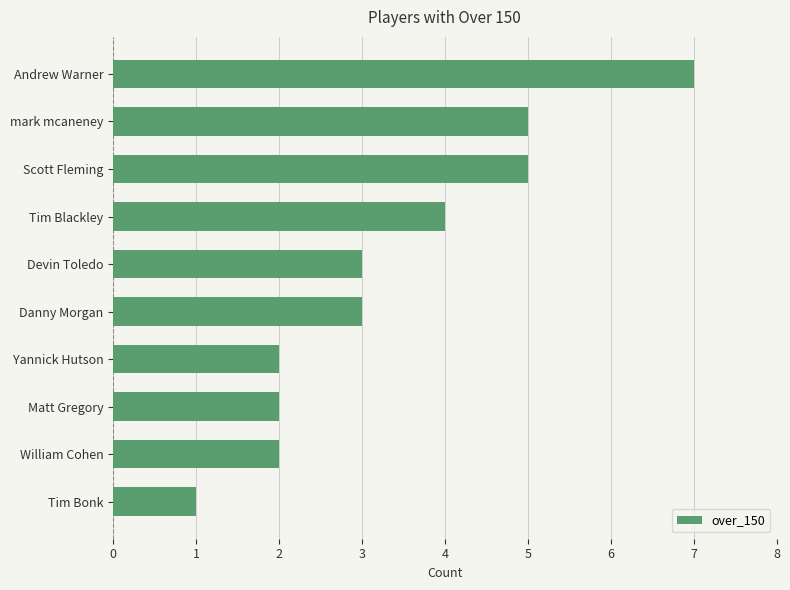

Does the chart contain any negative values?

No